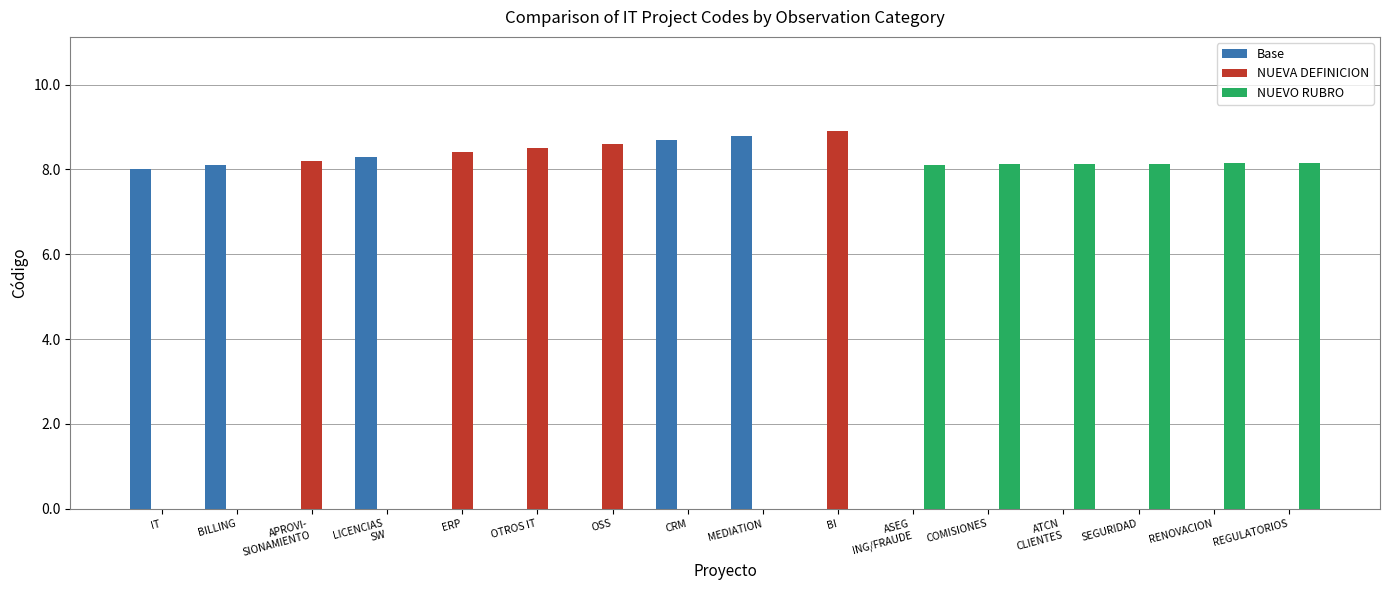

Does the chart contain stacked bars?

No